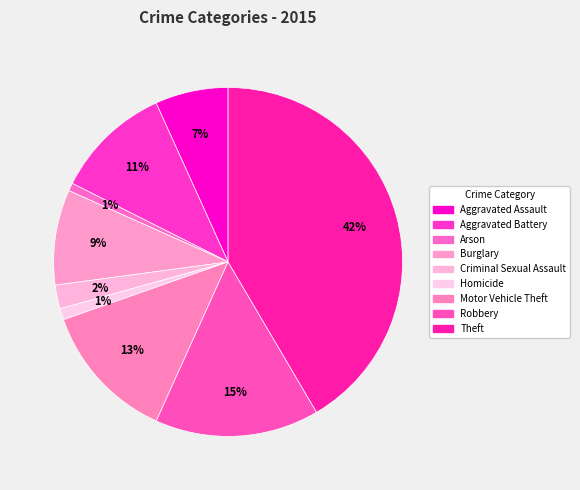

To the nearest percent, what is the combined percentage of Motor Vehicle Theft and Aggravated Battery?

24%